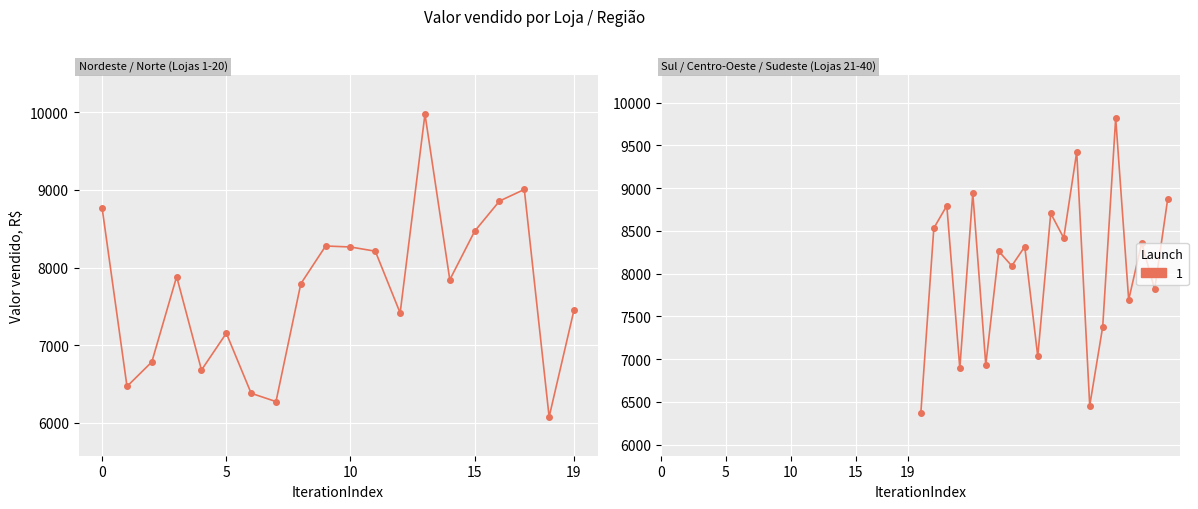

What is the difference between the values at 21 and 39?

1445.6